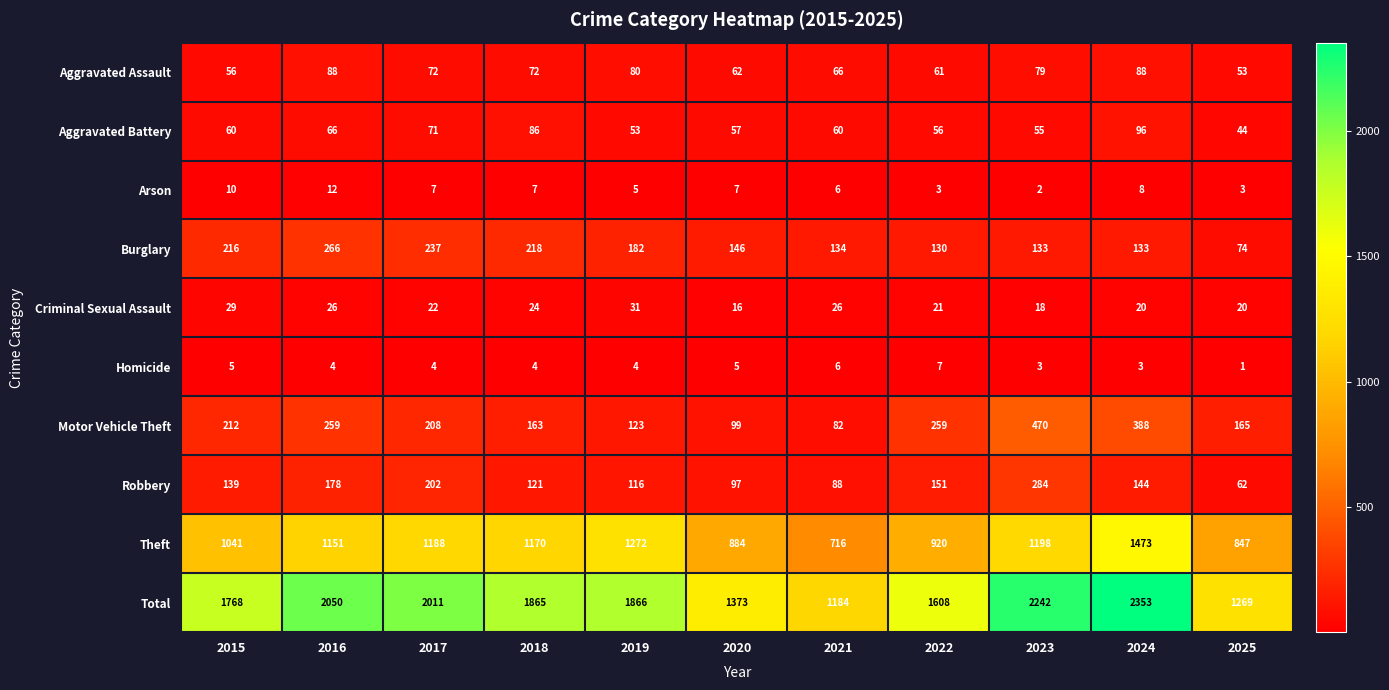

Which series has the largest range (max minus min)?

Total